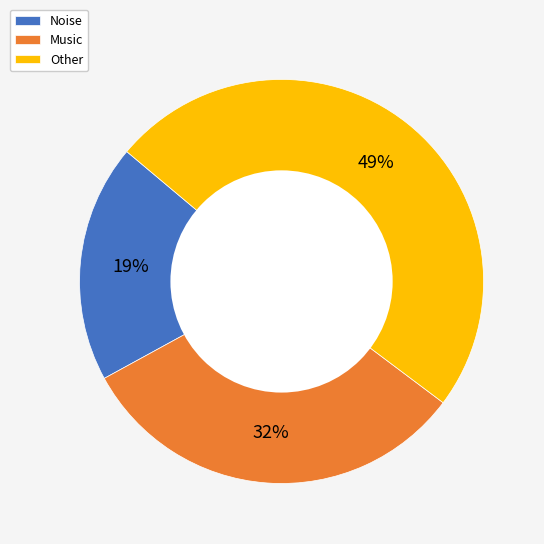

How many segments does this pie chart have?

3